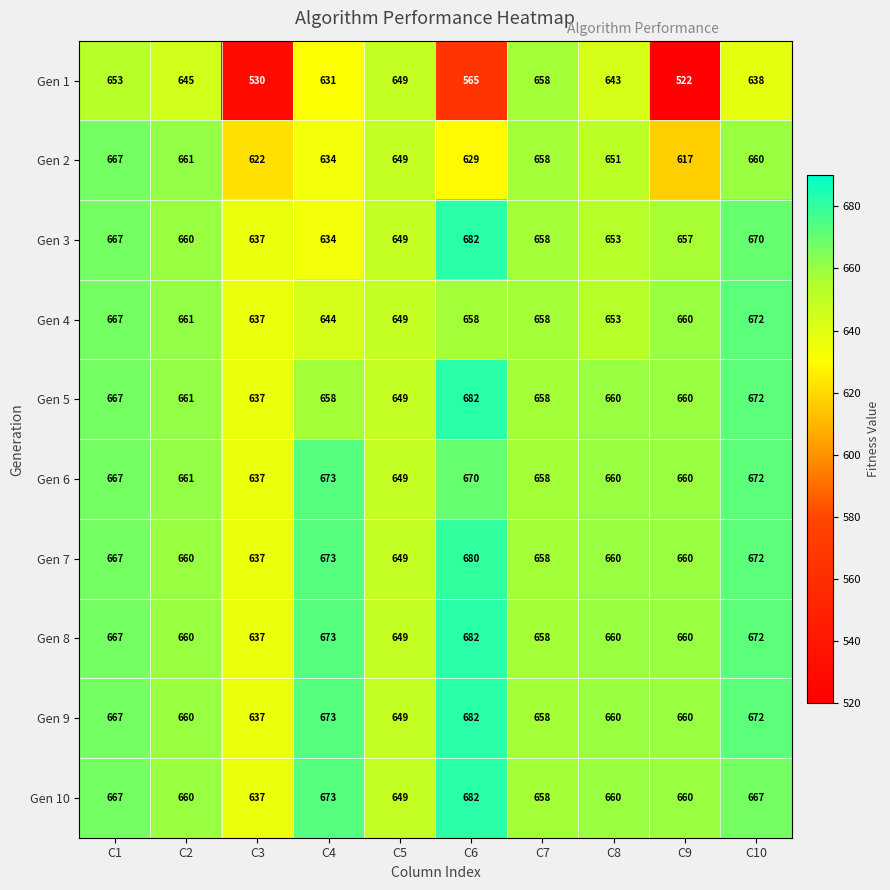

Rank the categories by Gen 1 value from lowest to highest.

C9, C3, C6, C4, C10, C8, C2, C5, C1, C7